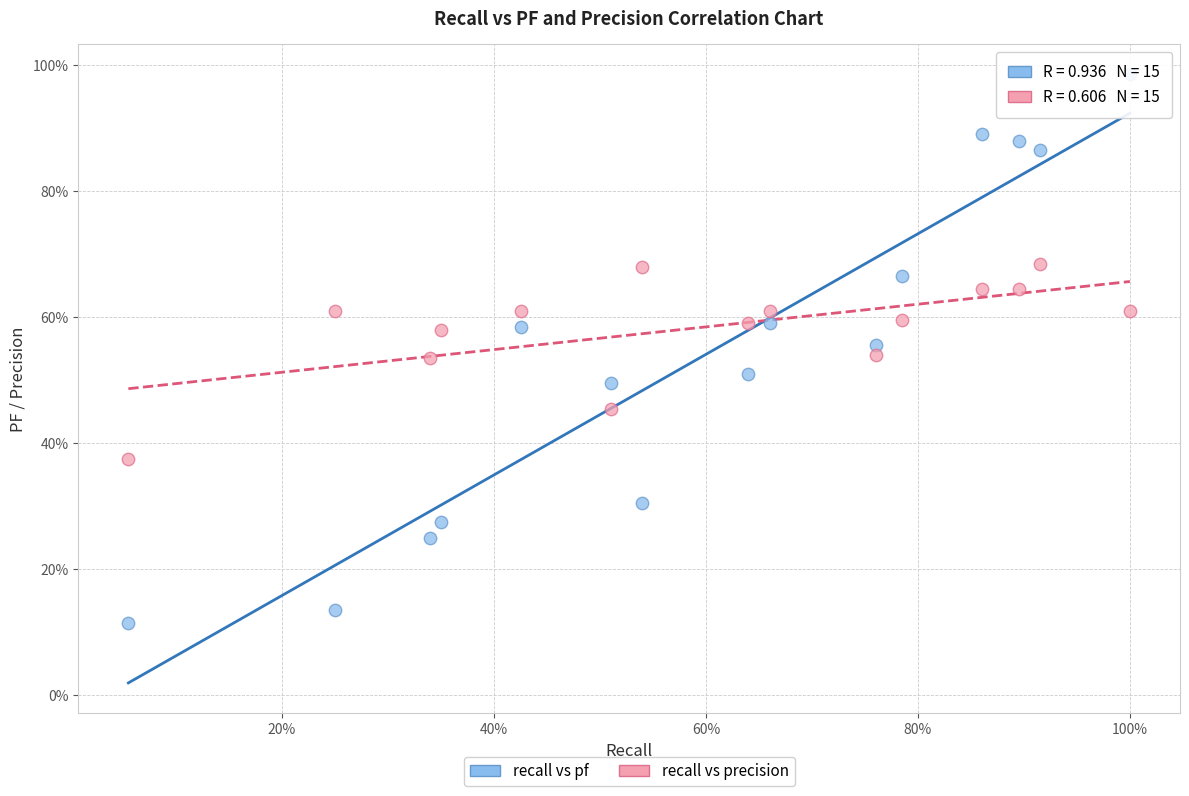

Which series contains the lowest Y value?

recall vs pf